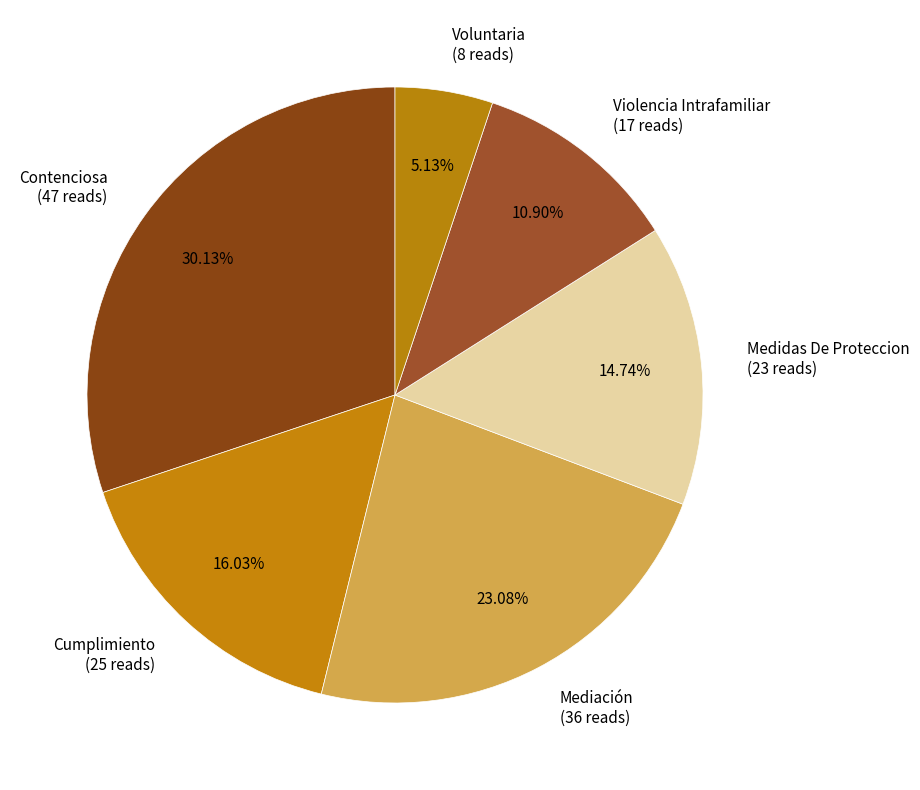

Does Medidas De Proteccion account for over 50% of the chart?

No